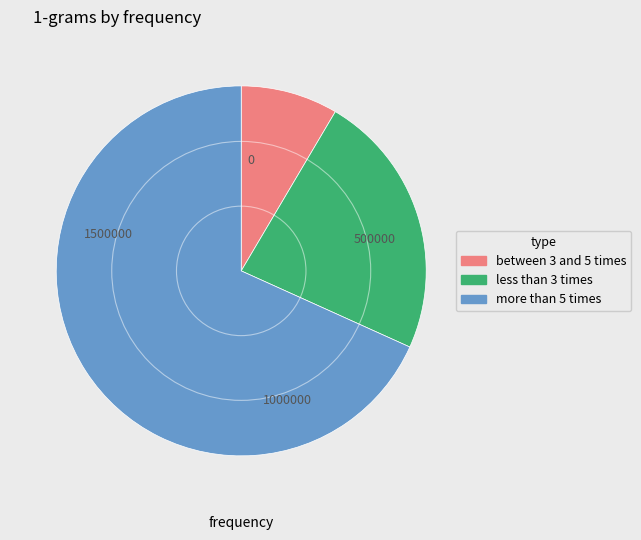

Is there any slice that represents more than half of the pie?

Yes